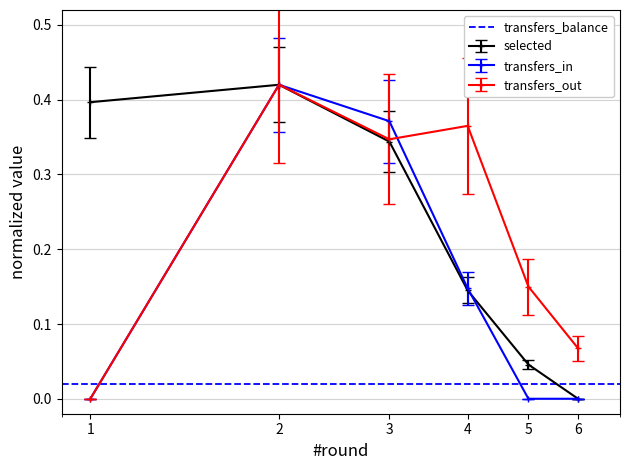

At which category does the chart reach its peak across all series?

2